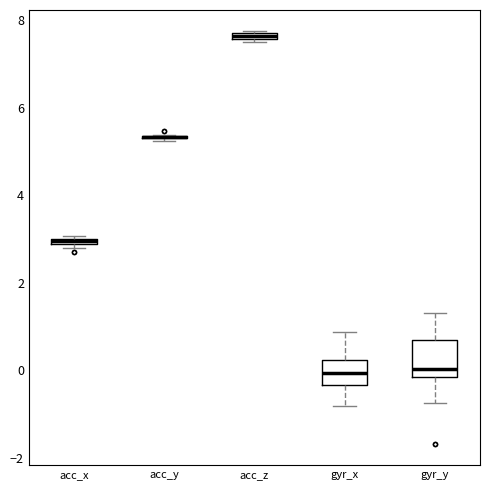

Where does the upper whisker of the box for gyr_y end on the y-axis? The values are not printed on the chart, so give them approximately, as read against the axis.

1.4